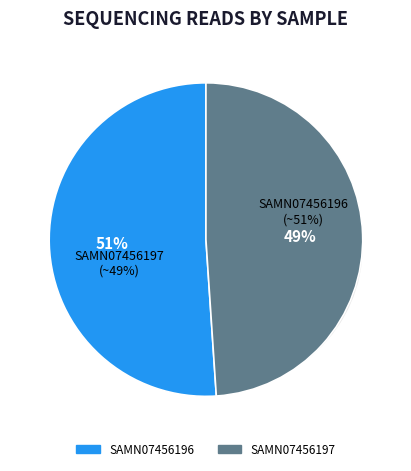

True or false: SAMN07456196 accounts for 51% of the total.

True